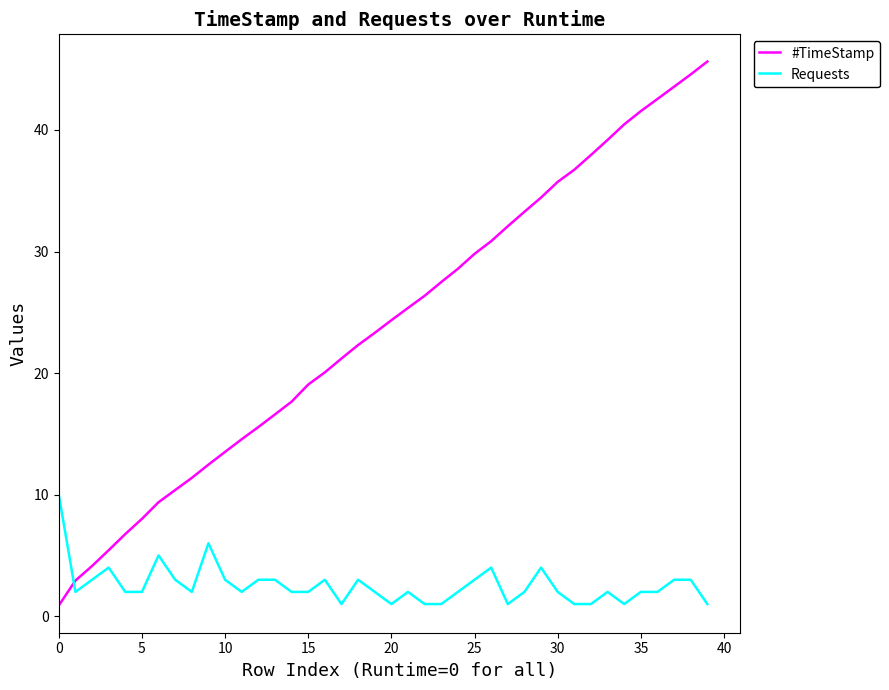

Rank the series by their average value, from highest to lowest.

#TimeStamp, Requests